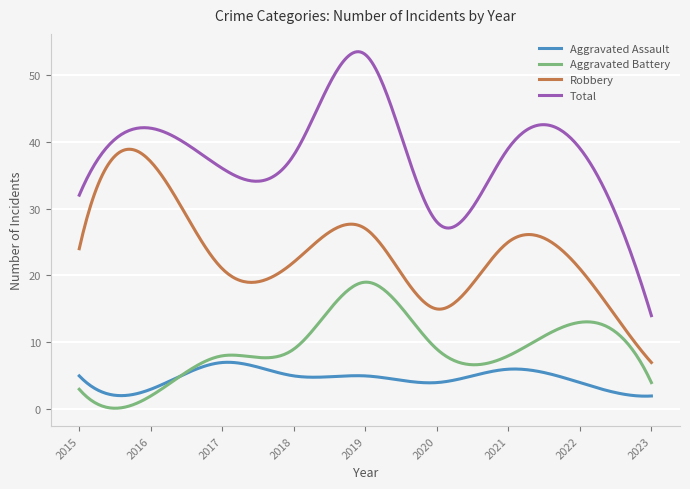

Which series has the widest spread of values?

Total